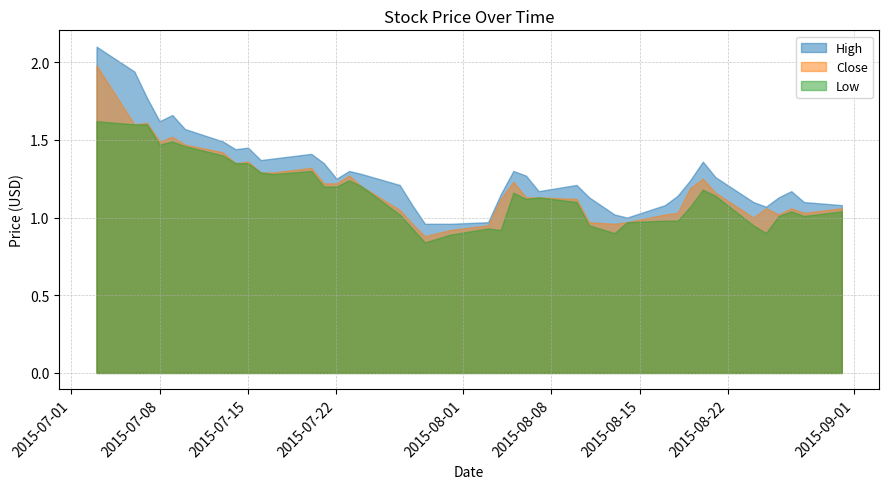

At which label does Low first exceed 1?

2015-07-03